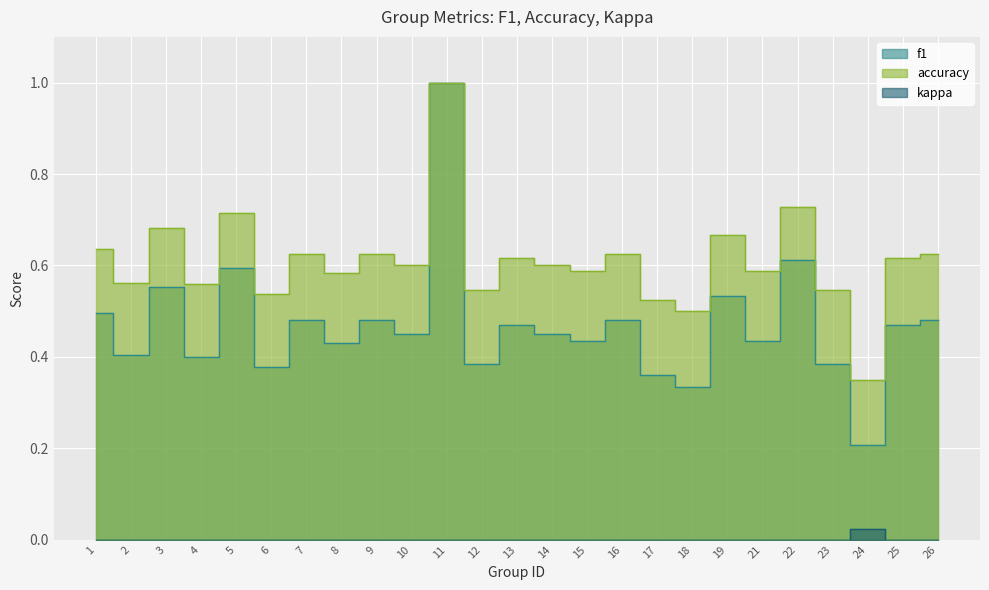

True or false: kappa and accuracy intersect in this chart.

False